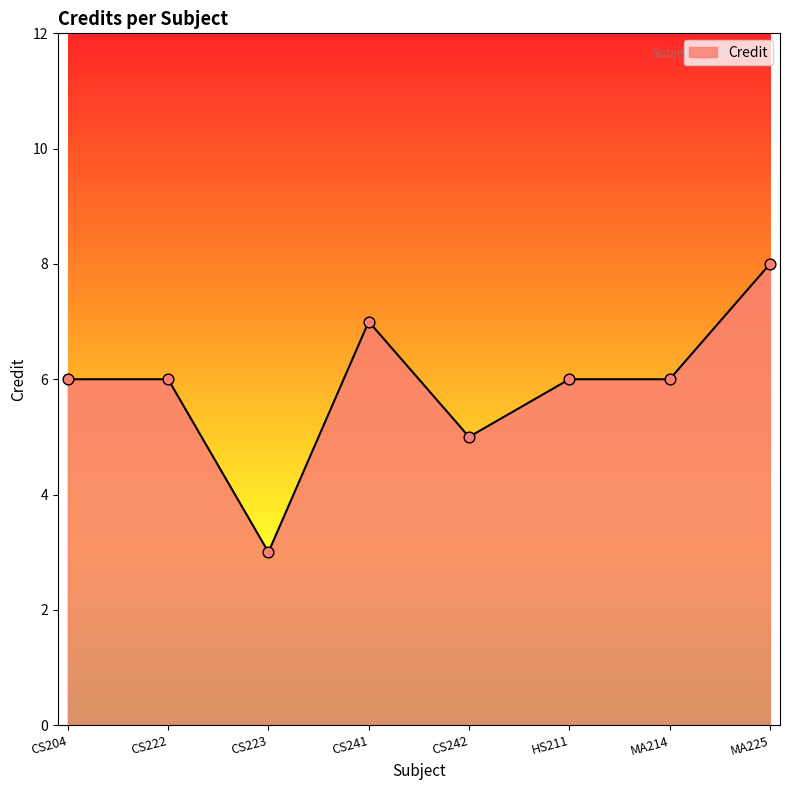

What is the change in value from CS242 to MA214?

+1